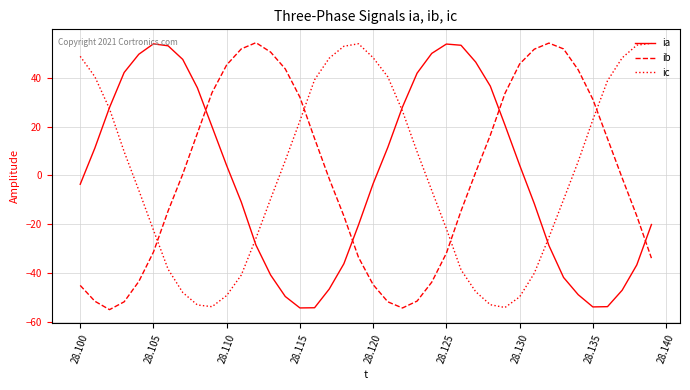

True or false: ib and ia intersect in this chart.

True